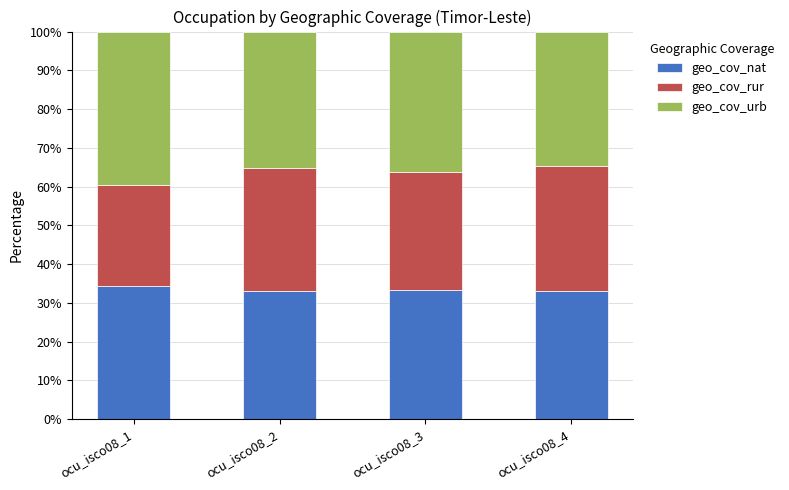

What is the highest value of the geo_cov_nat series?

34.4